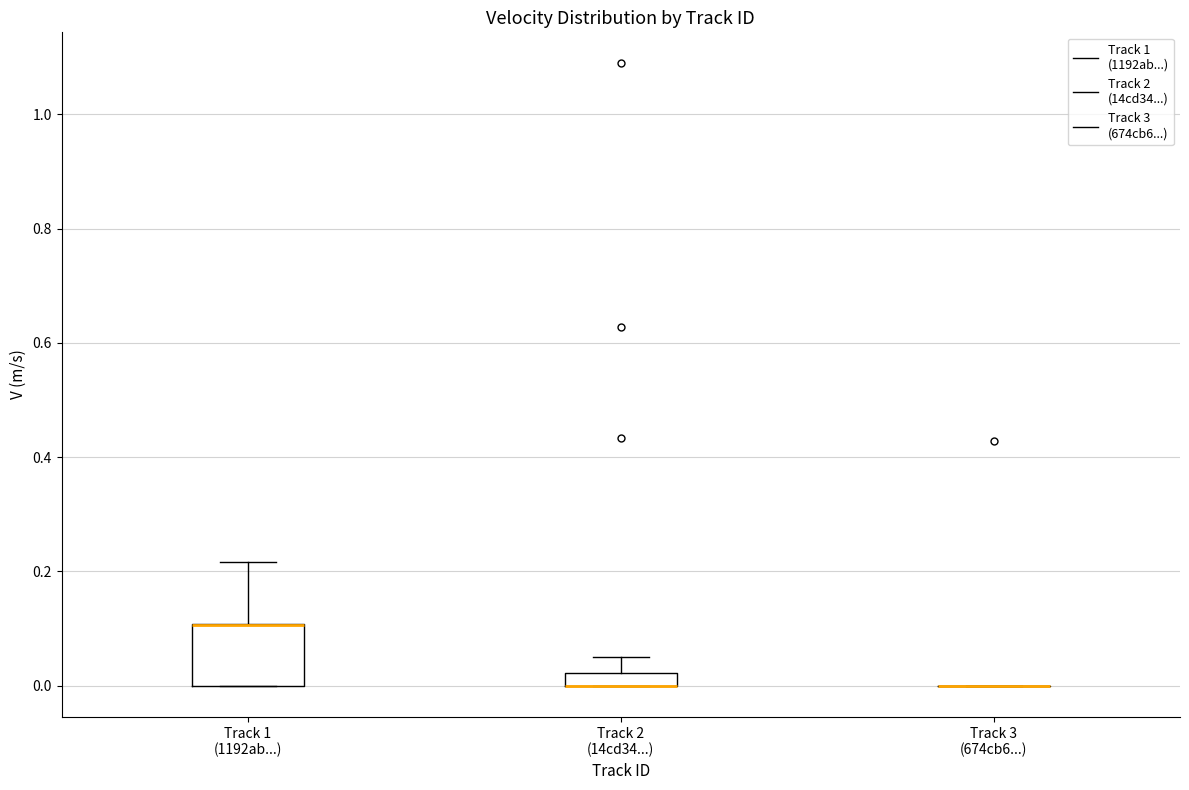

Where is the upper edge of the box for Track 1 (1192ab...) on the y-axis? The values are not printed on the chart, so give them approximately, as read against the axis.

0.10